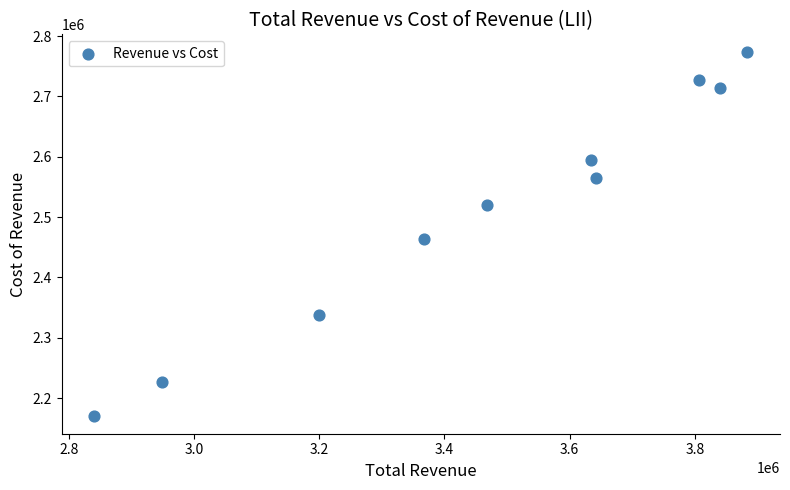

What is the average Y value?

2509370